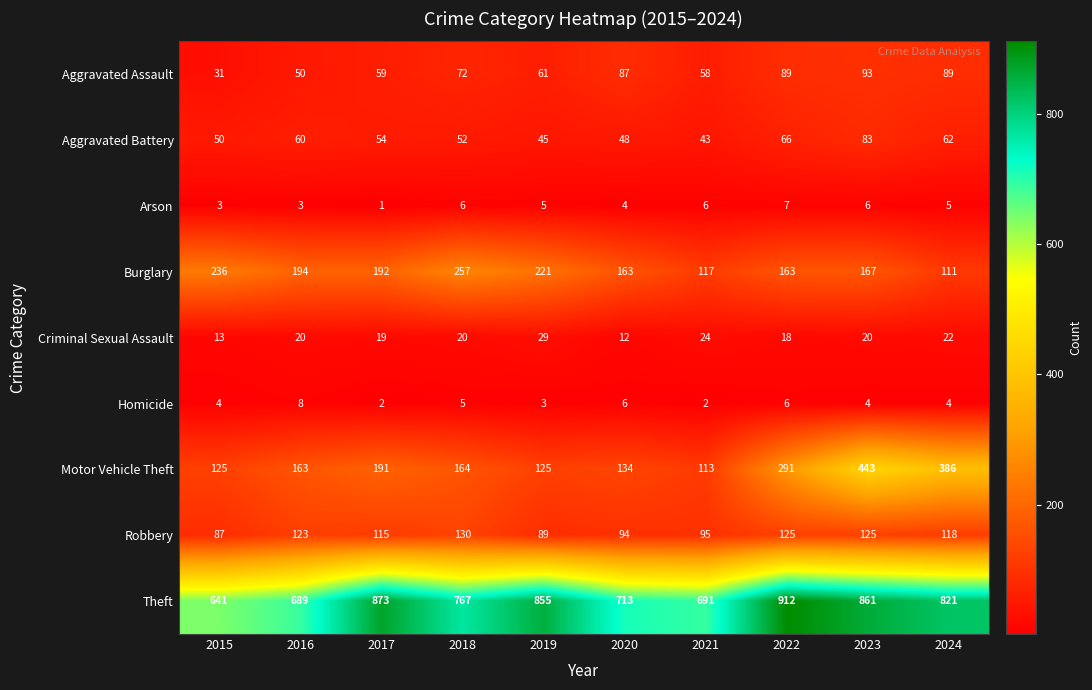

Which category has the lowest value across all series?

2017